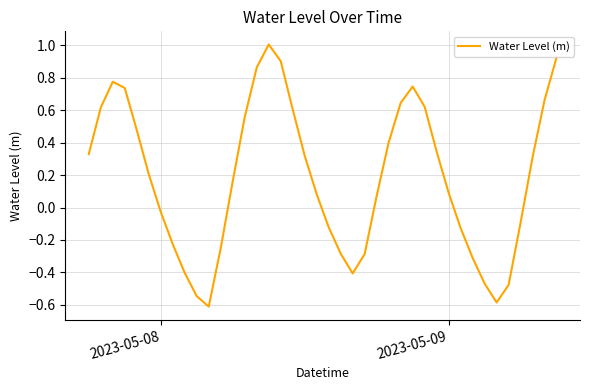

What is the maximum value shown in the chart?

1.0